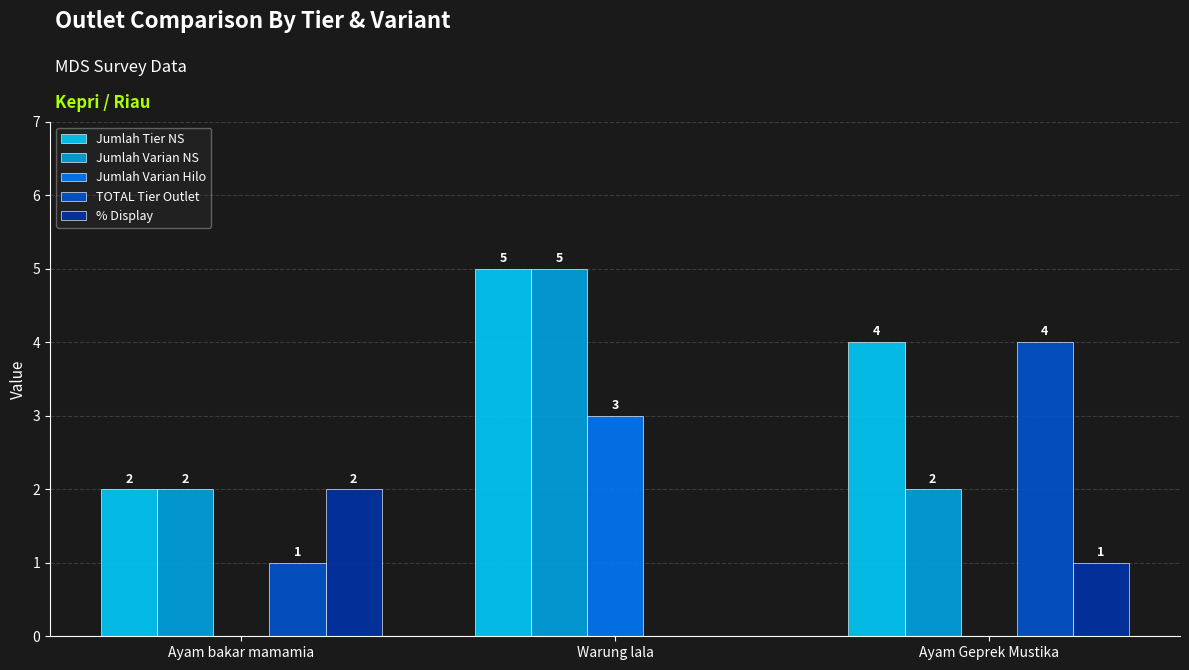

At which category is the sum across all series the highest?

Warung lala